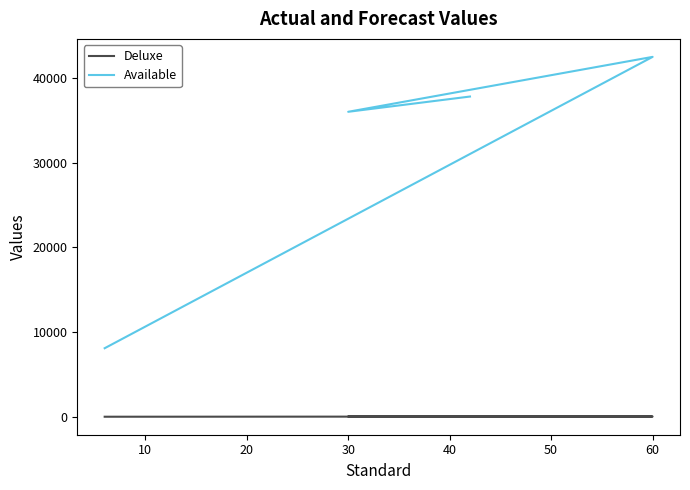

The value of Available at 30 is 5408. True or false?

False